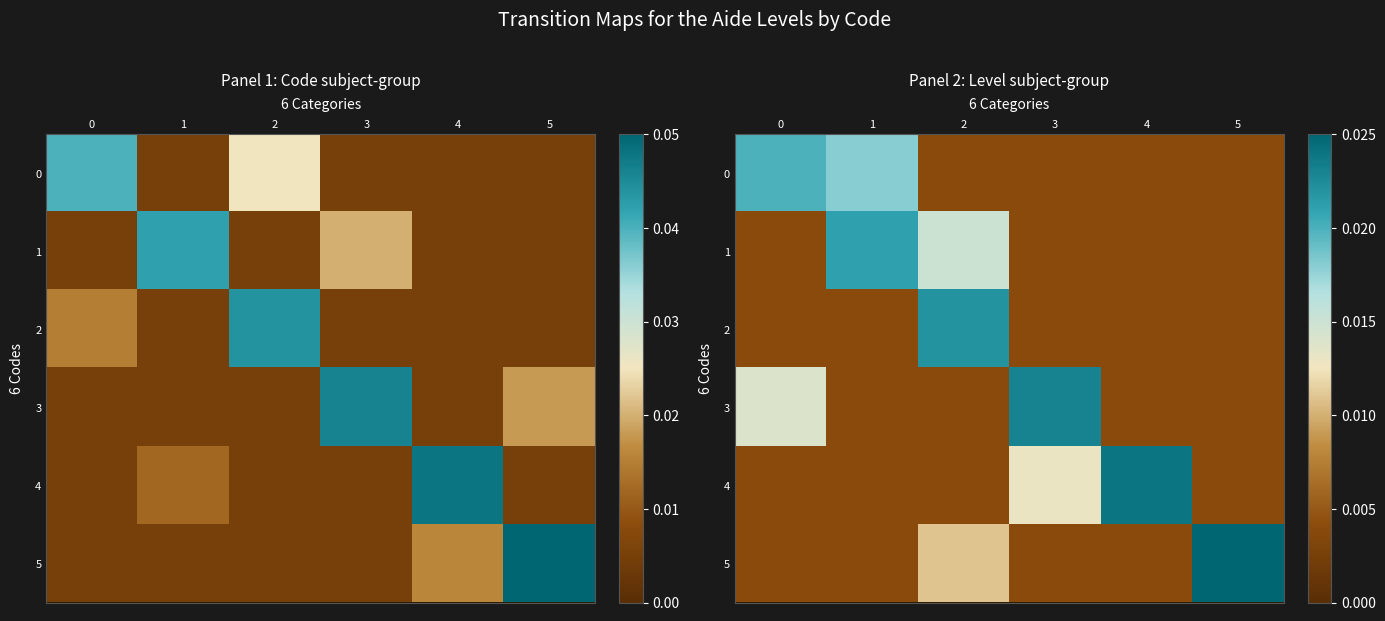

The 4 series shows 0.0 at 4. True or false?

True